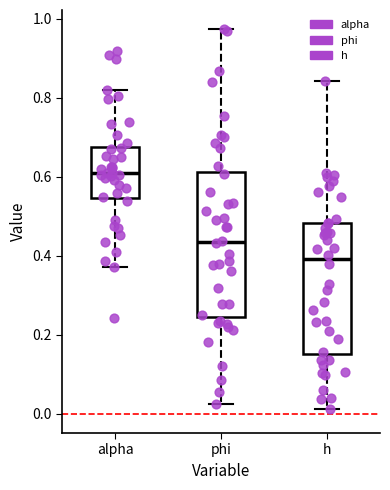

Where does the median line of the box for phi sit on the y-axis? The values are not printed on the chart, so give them approximately, as read against the axis.

0.44